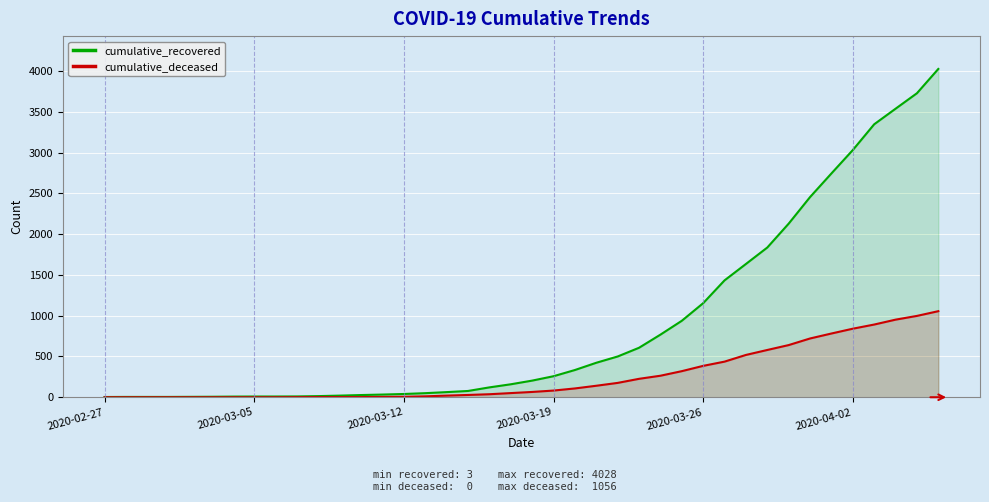

Between 25 and 37, which is larger?

37